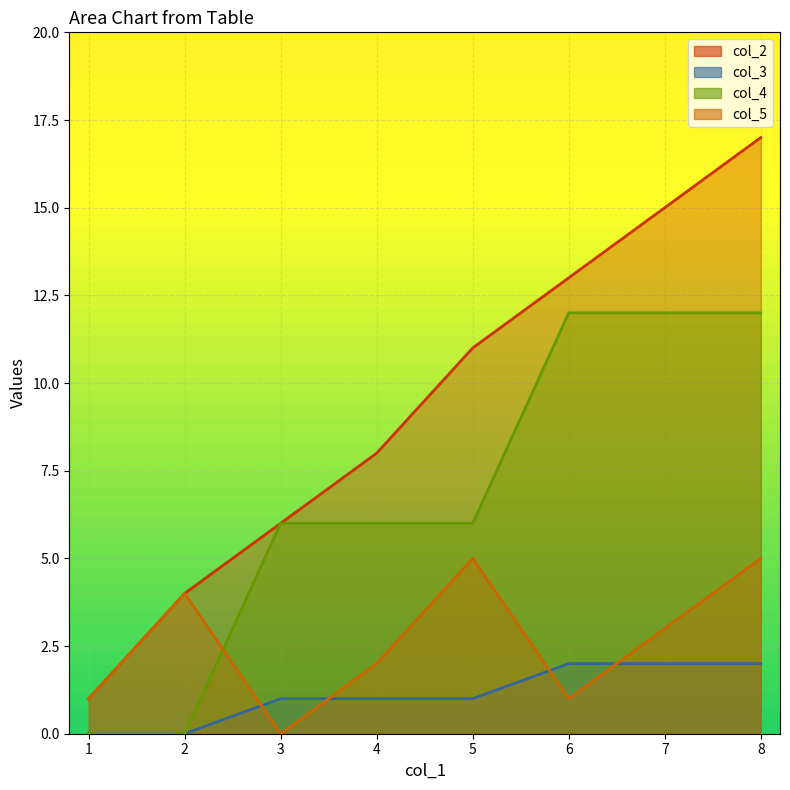

At which label is col_2 closest to 9?

4